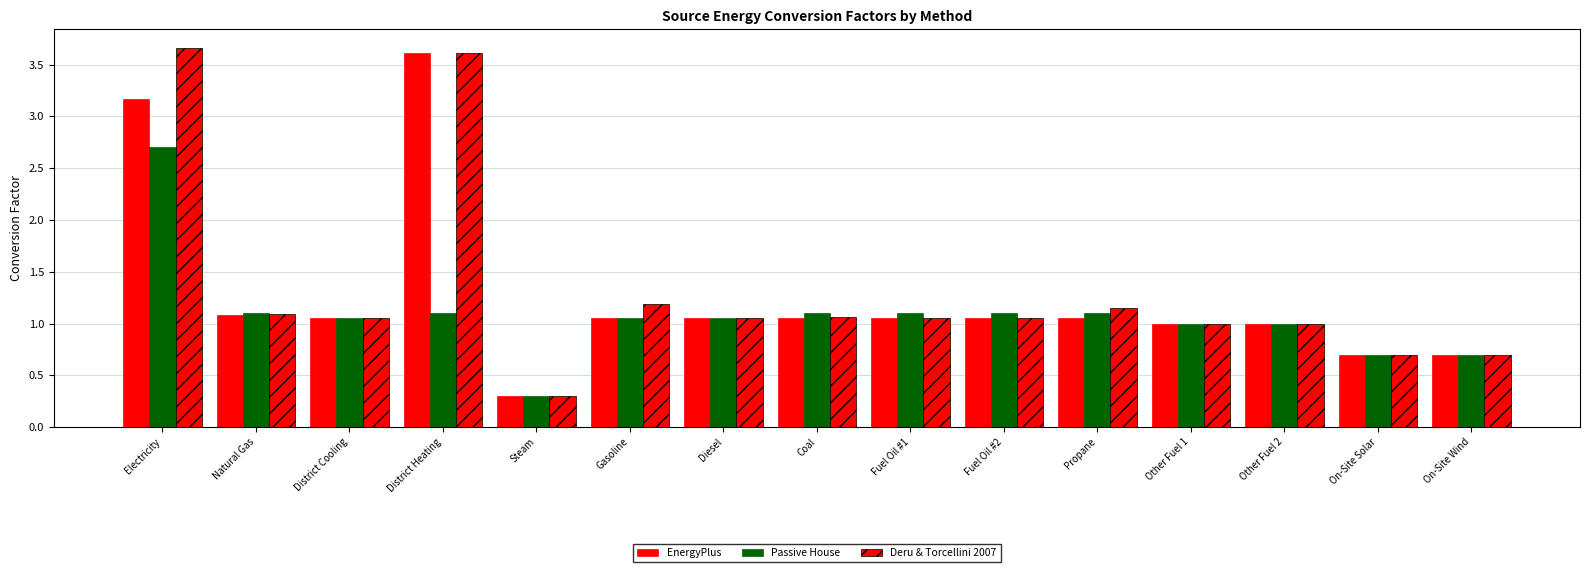

What is the minimum value for EnergyPlus?

0.3